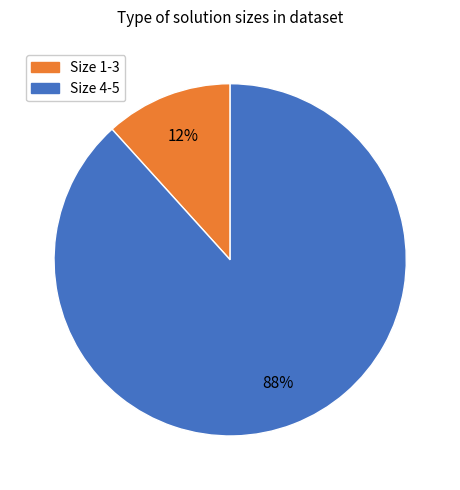

Combined, do Size 4-5 and Size 1-3 account for over 50%?

Yes